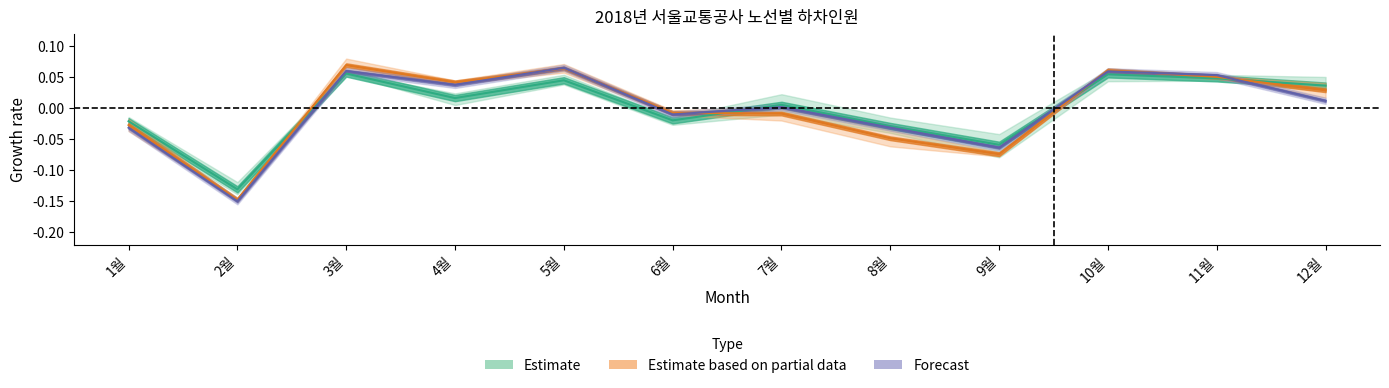

Count the number of categories in the chart.

12